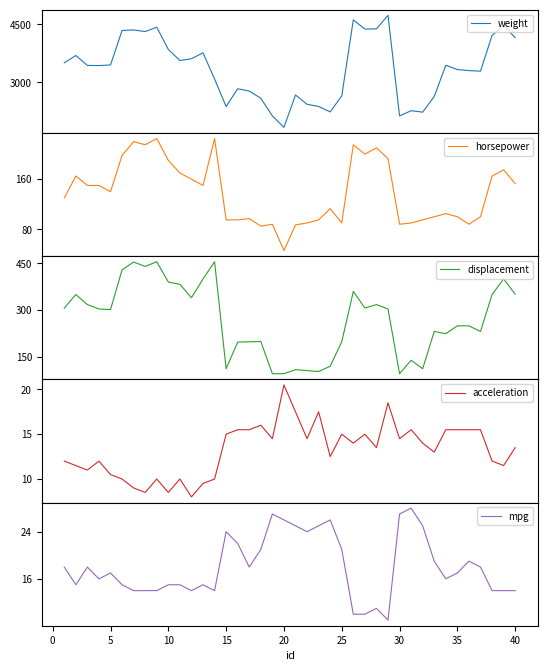

What is the difference between the second highest and minimum values in the weight series?

2780